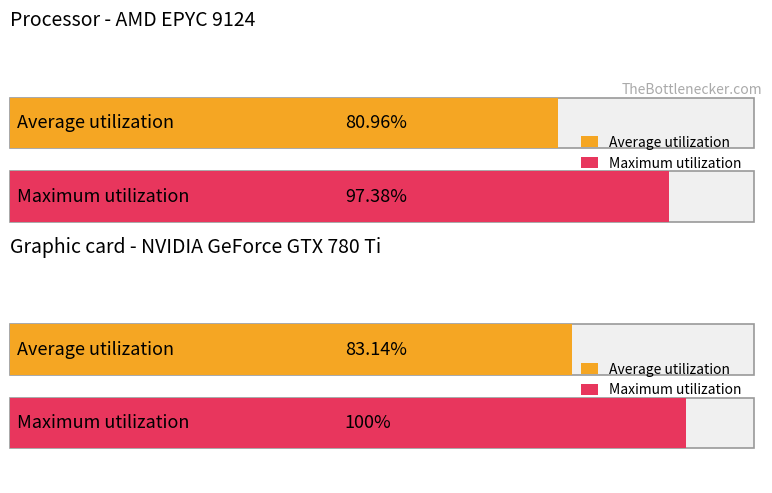

Does the chart contain stacked bars?

No